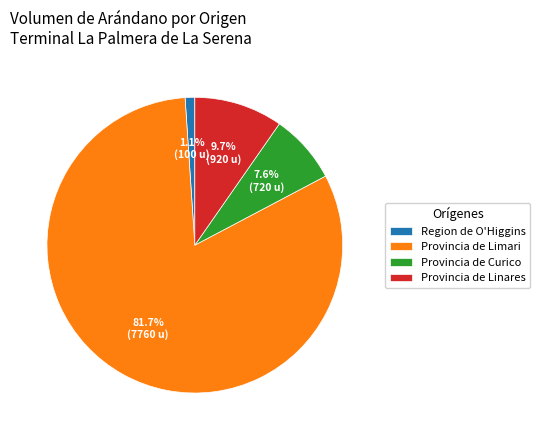

What is the largest slice in the pie chart?

Provincia de Limari